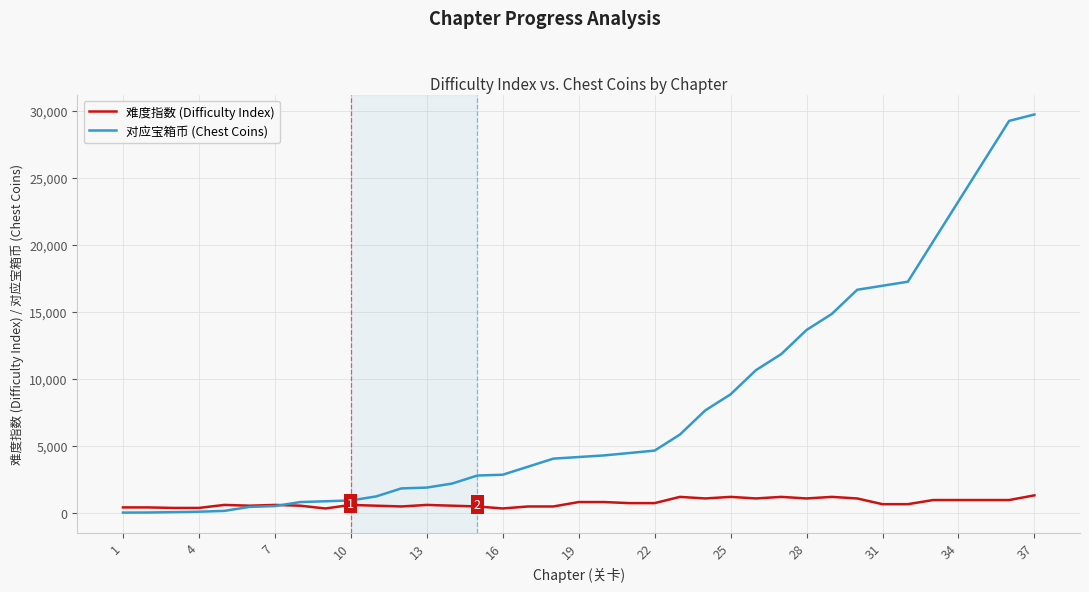

Which series has the largest total across all categories?

对应宝箱币 (Chest Coins)